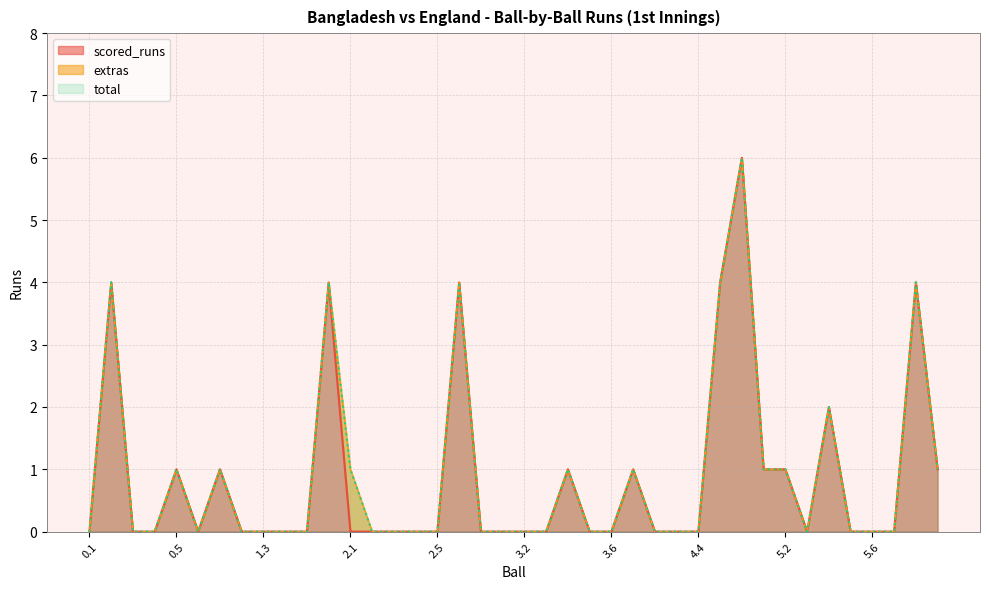

Between 1.6 and 5.5, which series saw the biggest shift?

scored_runs